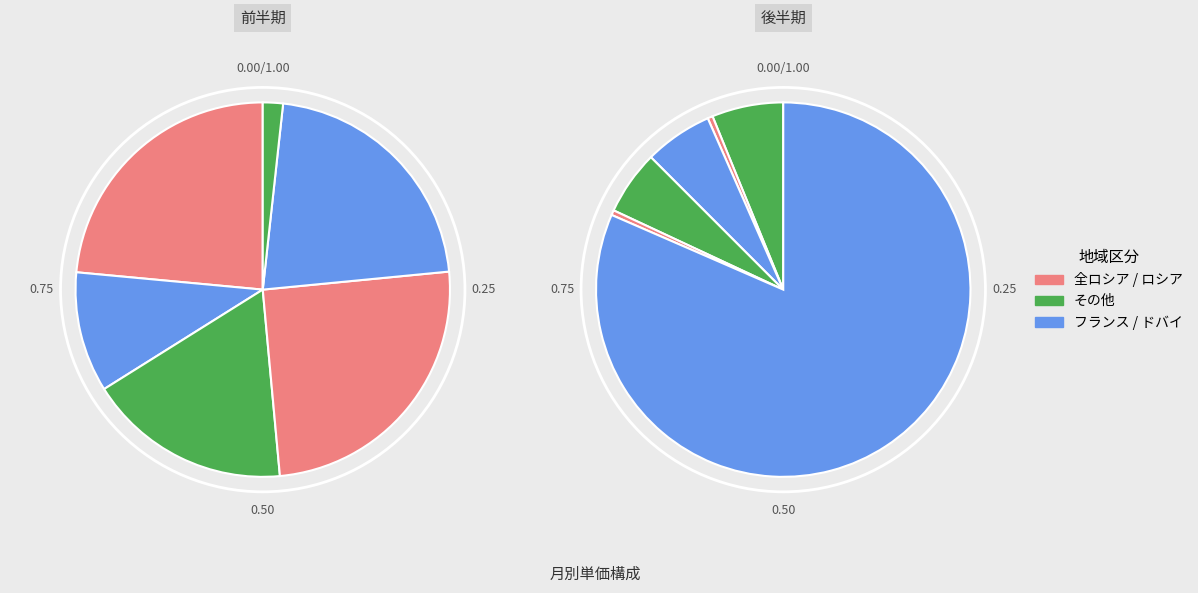

What portion of the pie excludes 2024.08月?

85.4%